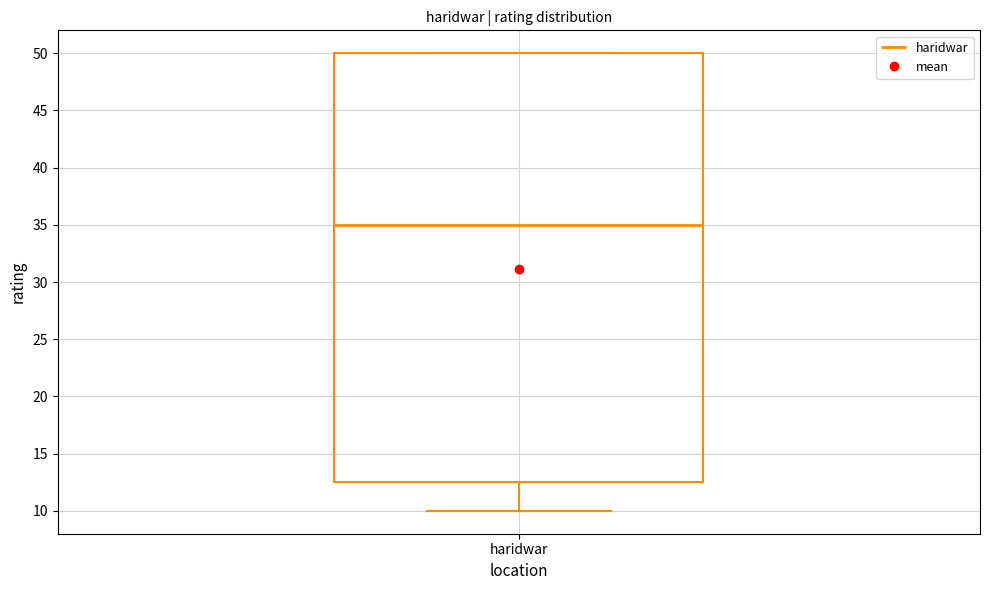

Where is the upper edge of the box for haridwar on the y-axis? The values are not printed on the chart, so give them approximately, as read against the axis.

50.0